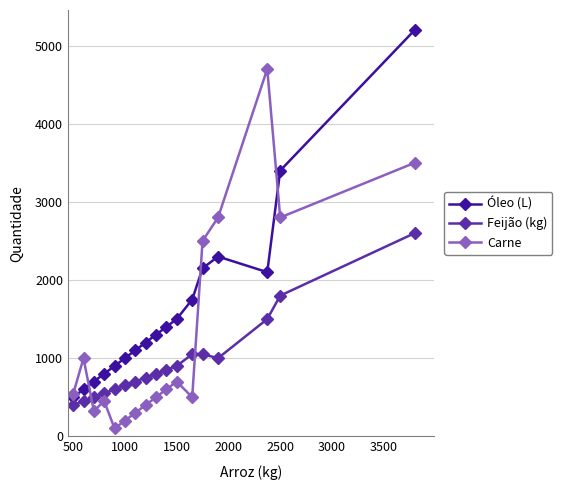

True or false: Feijão (kg) and Carne intersect in this chart.

True